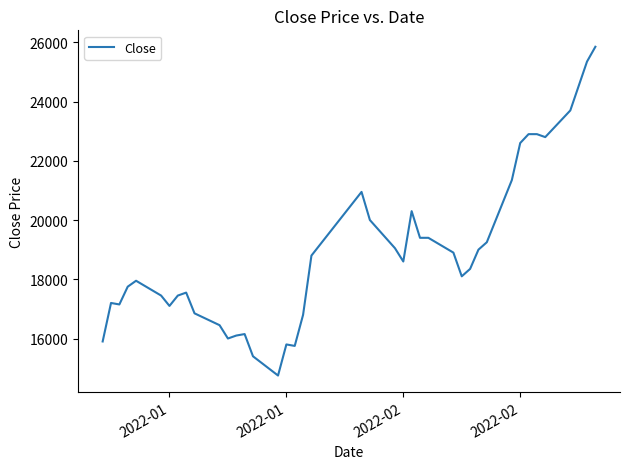

What is the smallest value displayed?

14750